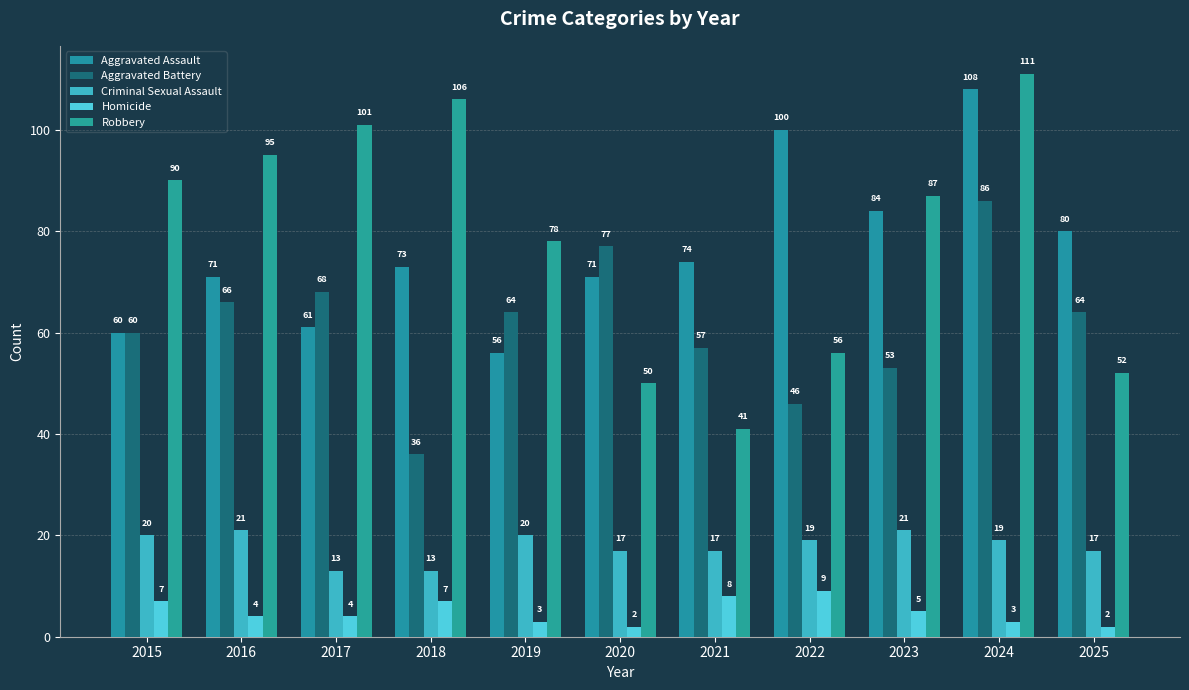

The Aggravated Battery series shows 99 at 2025. True or false?

False